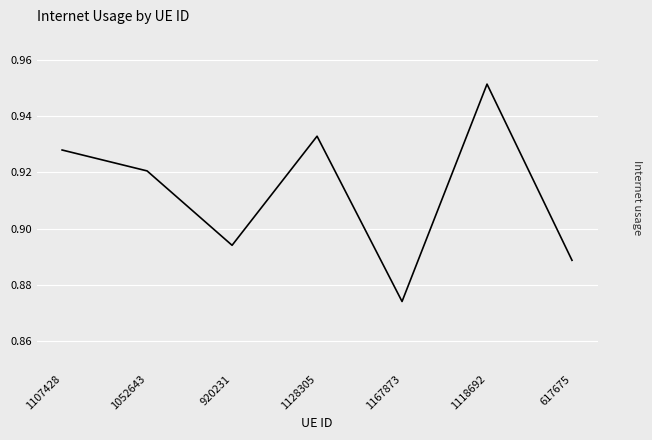

The value at 1128305 is 0.4. True or false?

False